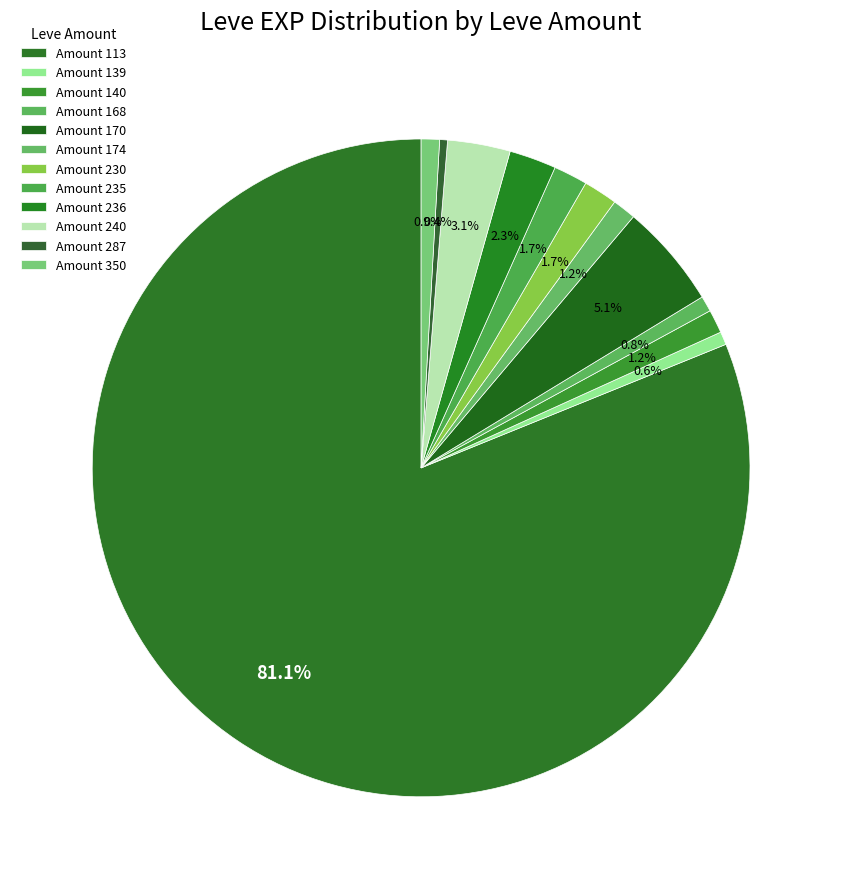

Count the number of slices in the pie.

12